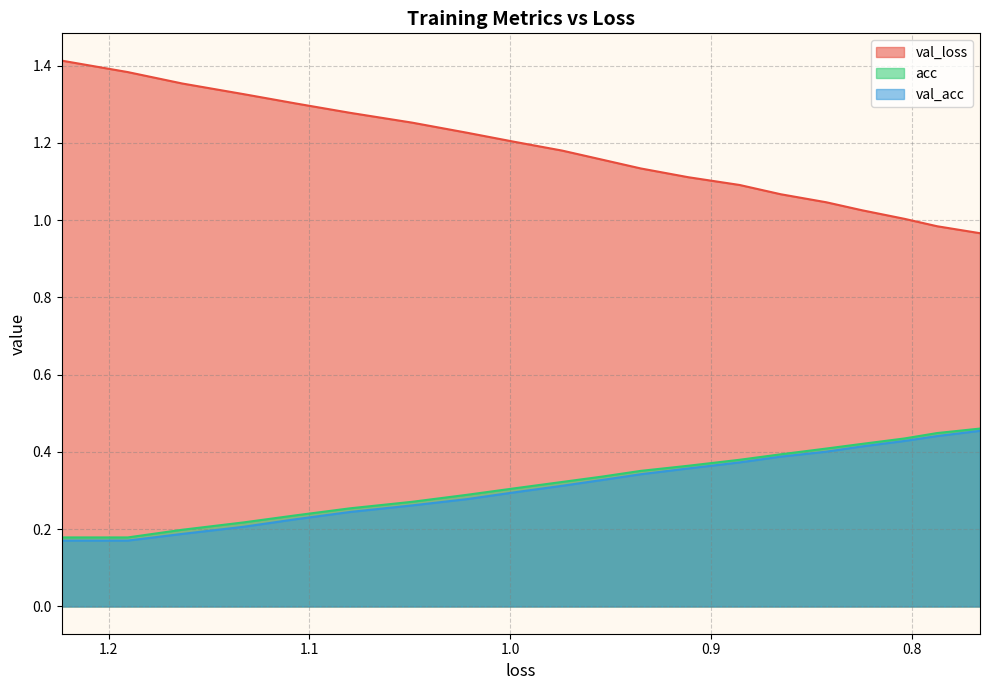

What are all the series names shown in the legend?

val_loss, acc, val_acc